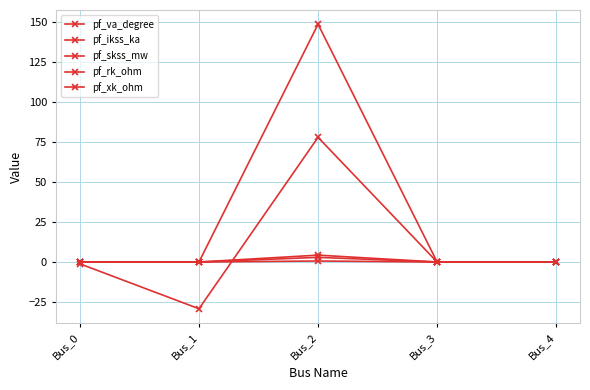

Reading left to right, transcribe all the data shown in this chart.

pf_va_degree: -1.1	-29.2	77.8	0.0	0.0
pf_ikss_ka: 0.0	0.0	4.3	0.0	0.0
pf_skss_mw: 0.0	0.0	148.4	0.0	0.0
pf_rk_ohm: 0.0	0.0	0.6	0.0	0.0
pf_xk_ohm: 0.0	0.0	2.9	0.0	0.0